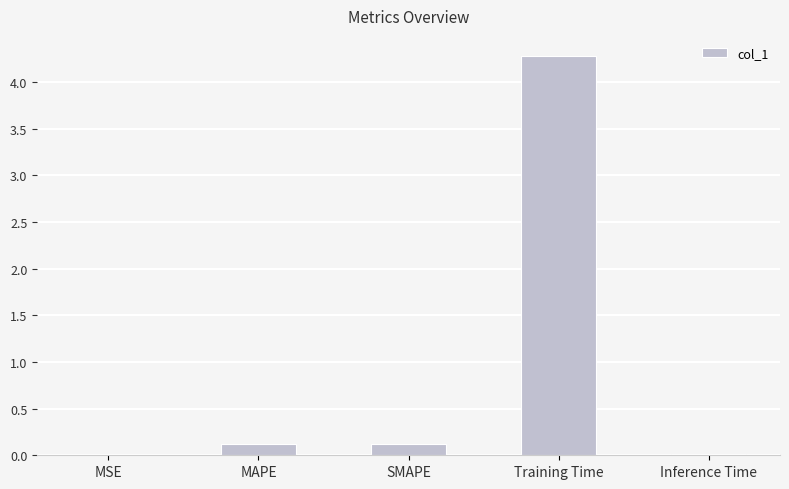

Between MSE and MAPE, which is larger?

MAPE